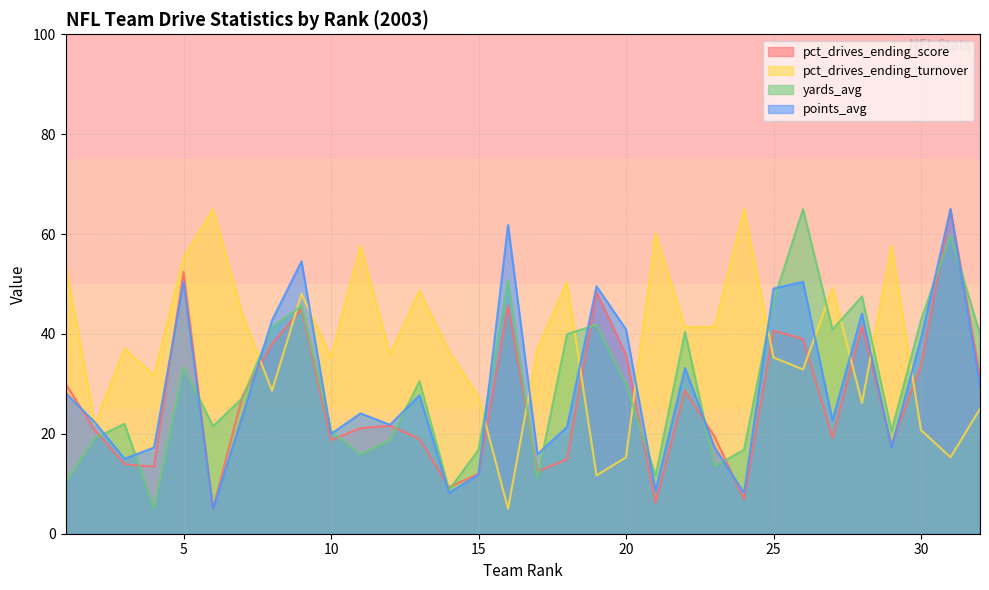

Reading left to right, what are all the values shown in this chart?

pct_drives_ending_score: 1=30.1	2=20.7	3=13.9	4=13.4	5=52.5	6=5.0	7=27.7	8=38.0	9=45.0	10=18.7	11=21.1	12=21.6	13=19.0	14=9.3	15=12.0	16=45.7	17=12.5	18=14.9	19=48.4	20=35.8	21=6.2	22=28.6	23=19.5	24=6.9	25=40.7	26=39.0	27=19.2	28=41.6	29=17.8	30=33.7	31=65.0	32=31.5
pct_drives_ending_turnover: 1=54.1	2=22.0	3=37.1	4=31.7	5=55.3	6=65.0	7=43.8	8=28.6	9=48.0	10=35.3	11=57.7	12=35.9	13=48.6	14=36.5	15=27.4	16=5.0	17=37.1	18=50.5	19=11.7	20=15.3	21=60.2	22=41.4	23=41.4	24=65.0	25=35.3	26=32.9	27=49.2	28=26.2	29=57.7	30=20.8	31=15.3	32=25.0
yards_avg: 1=10.2	2=19.2	3=22.0	4=5.0	5=33.3	6=21.5	7=27.2	8=41.4	9=45.6	10=20.6	11=15.9	12=18.7	13=30.5	14=8.8	15=16.8	16=50.8	17=11.1	18=40.0	19=41.9	20=30.0	21=11.6	22=40.4	23=13.5	24=16.8	25=46.6	26=65.0	27=40.9	28=47.5	29=20.6	30=42.8	31=59.8	32=40.0
points_avg: 1=28.2	2=22.3	3=15.0	4=17.3	5=50.5	6=5.0	7=23.6	8=42.7	9=54.5	10=20.0	11=24.1	12=21.8	13=27.7	14=8.2	15=11.8	16=61.8	17=15.9	18=21.4	19=49.5	20=40.9	21=8.6	22=33.2	23=17.3	24=8.2	25=49.1	26=50.5	27=22.7	28=44.1	29=17.3	30=39.1	31=65.0	32=29.5